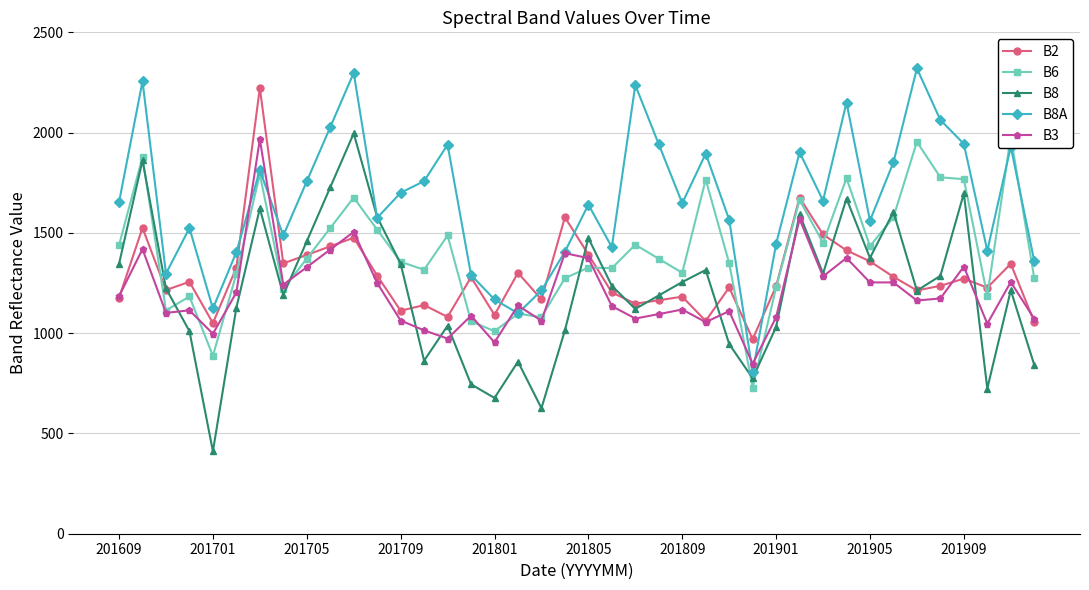

At which category does B8 reach its first local valley?

201701